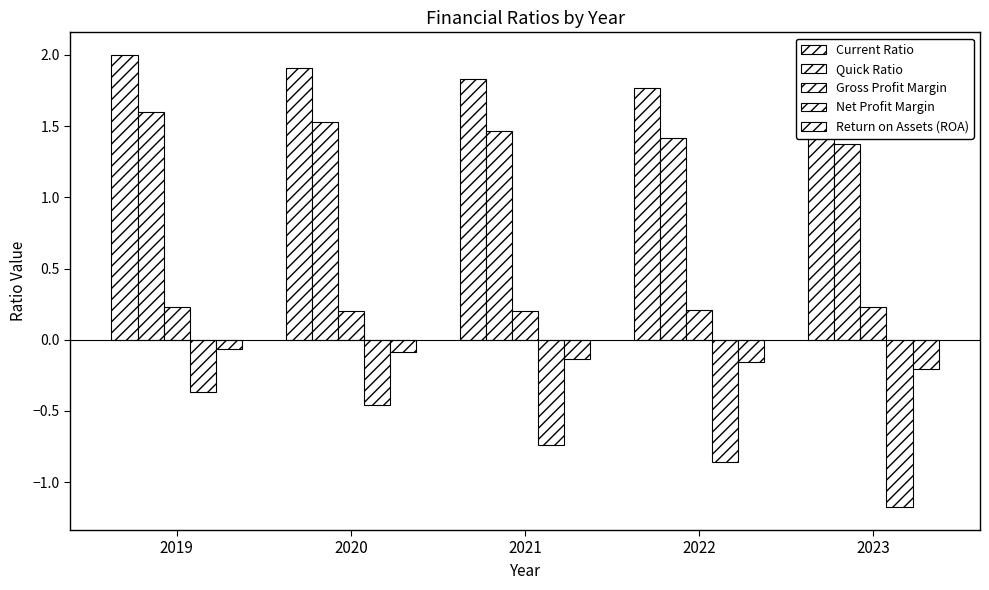

True or false: Gross Profit Margin has a value of 0.1 at 2019.

False